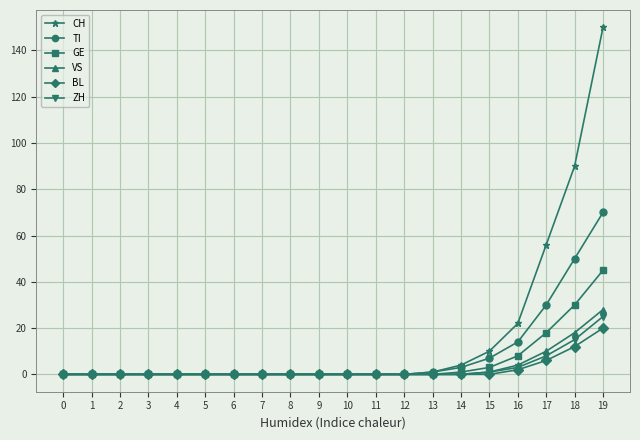

At how many categories does at least one series exceed 136?

1